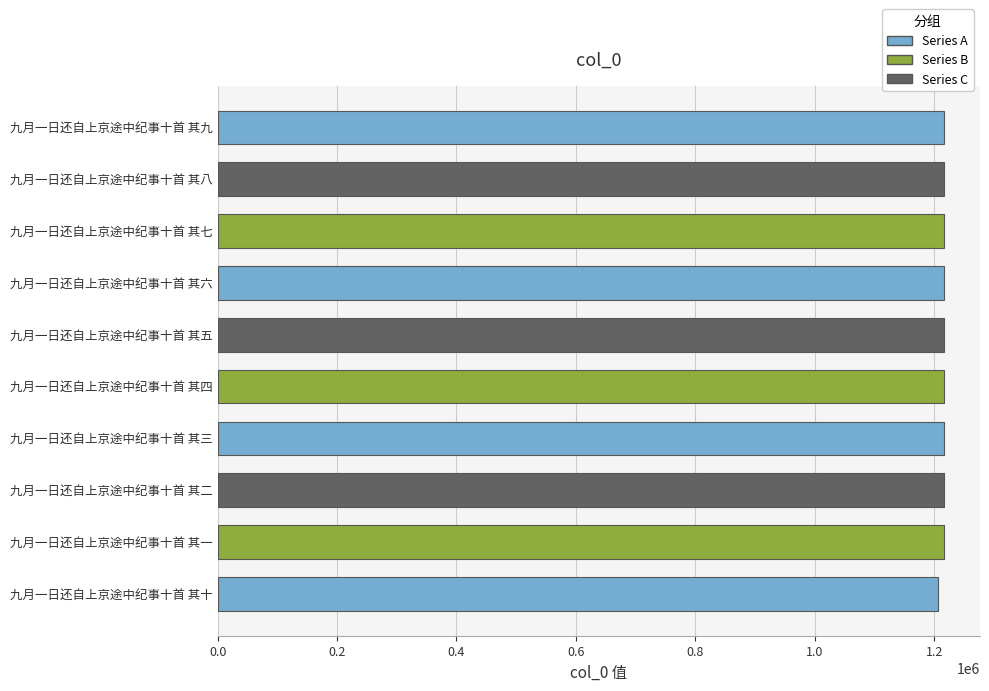

What is the minimum value shown in the chart?

1205947